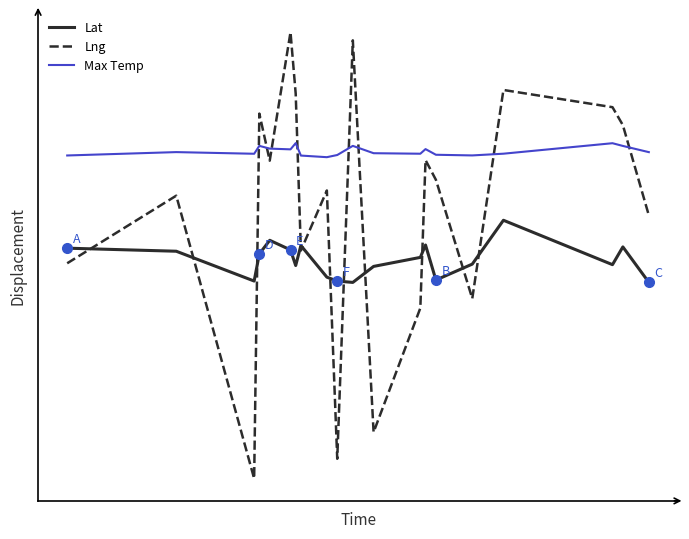

What are all the series names shown in the legend?

Lat, Lng, Max Temp